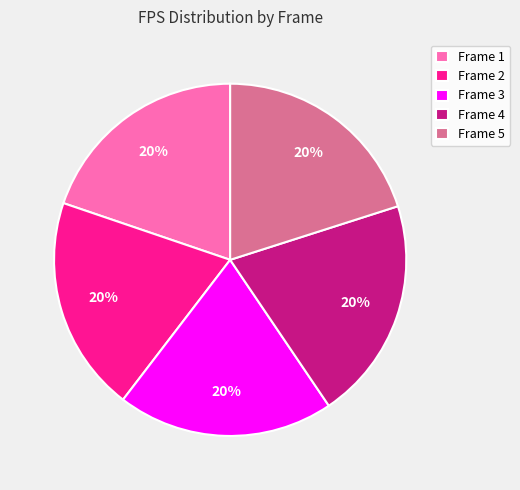

To the nearest percent, what is the combined percentage of Frame 2 and Frame 1?

40%